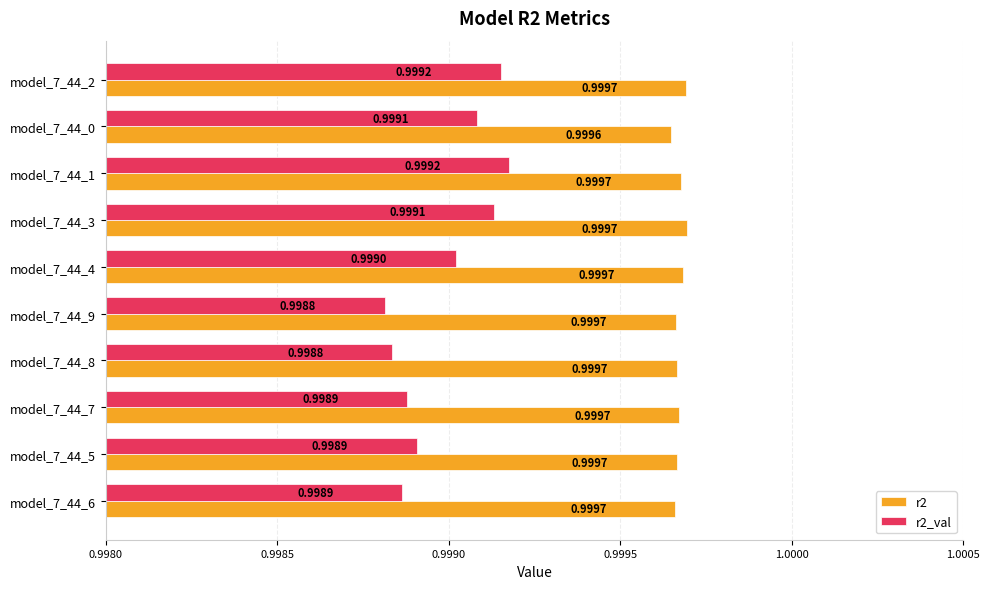

Which series has the largest range (max minus min)?

r2_val